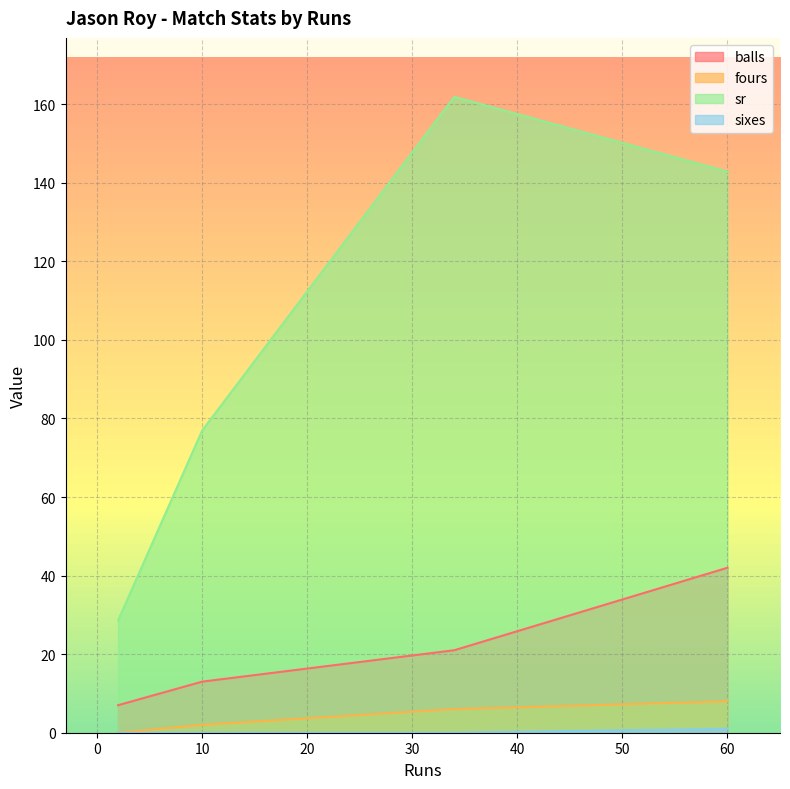

Which series has the largest range (max minus min)?

sr